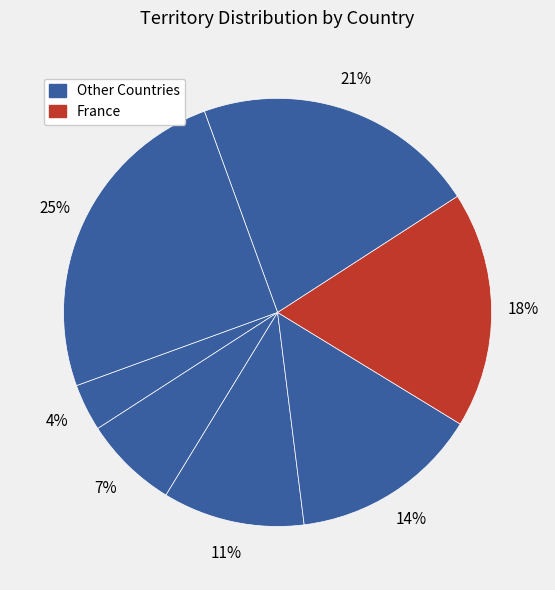

How many segments does this pie chart have?

7